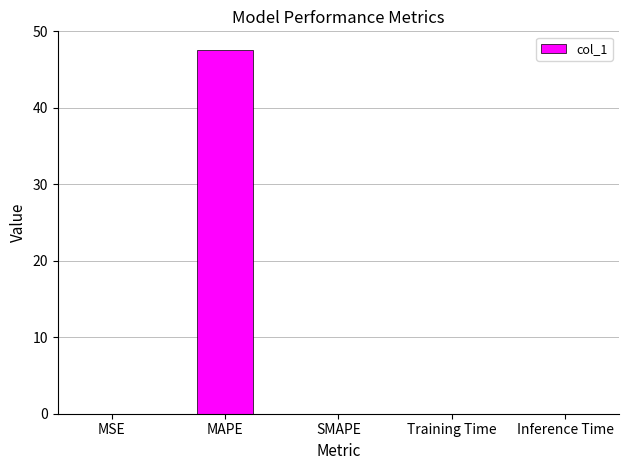

What is the greatest value displayed?

47.6